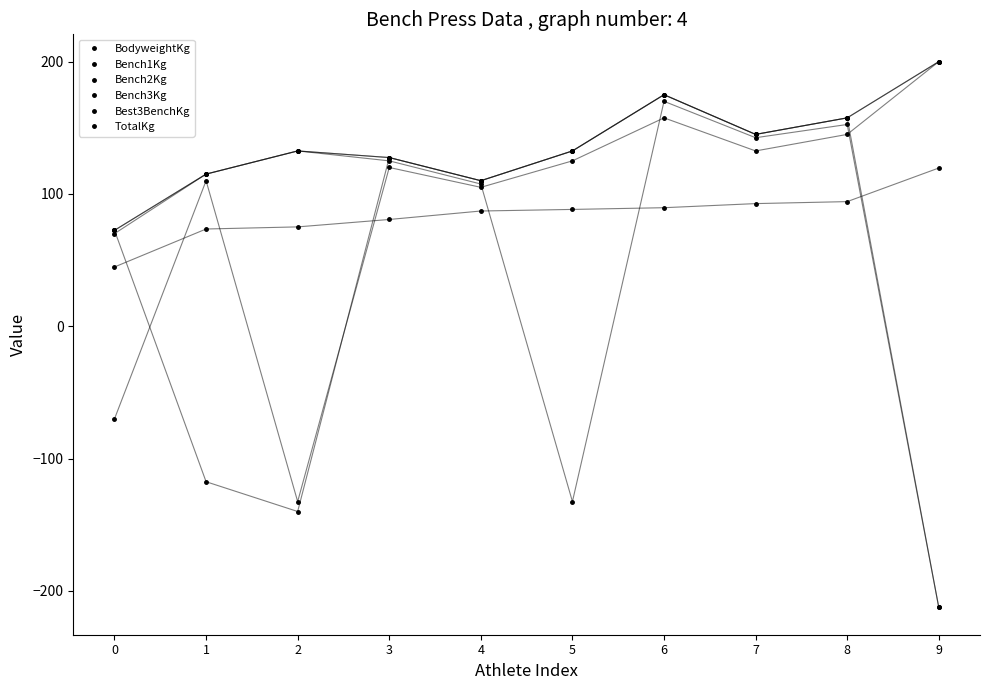

How many lines are shown in the chart?

6